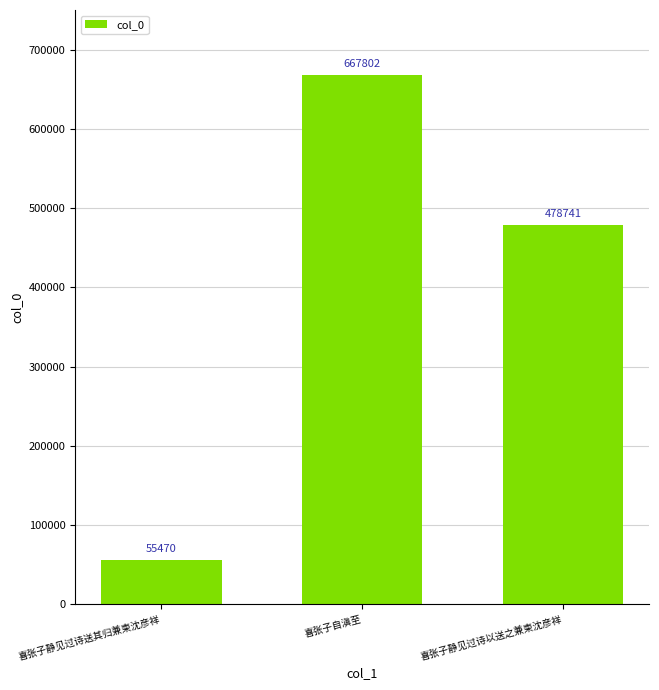

List the labels in order of value, largest first.

喜张子自滇至, 喜张子静见过诗以送之兼柬沈彦祥, 喜张子静见过诗送其归兼柬沈彦祥